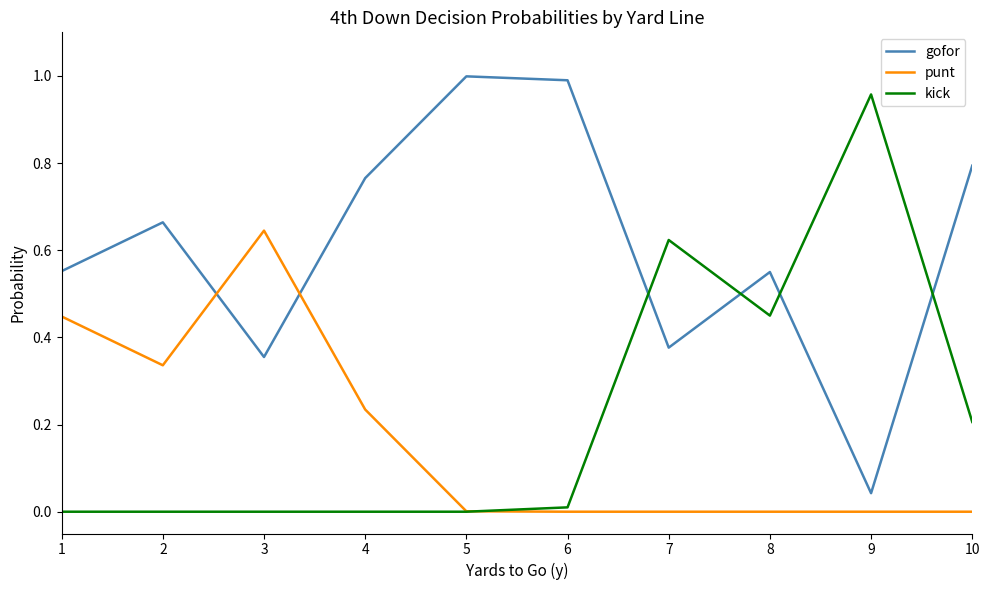

Where is the first local minimum for gofor?

3